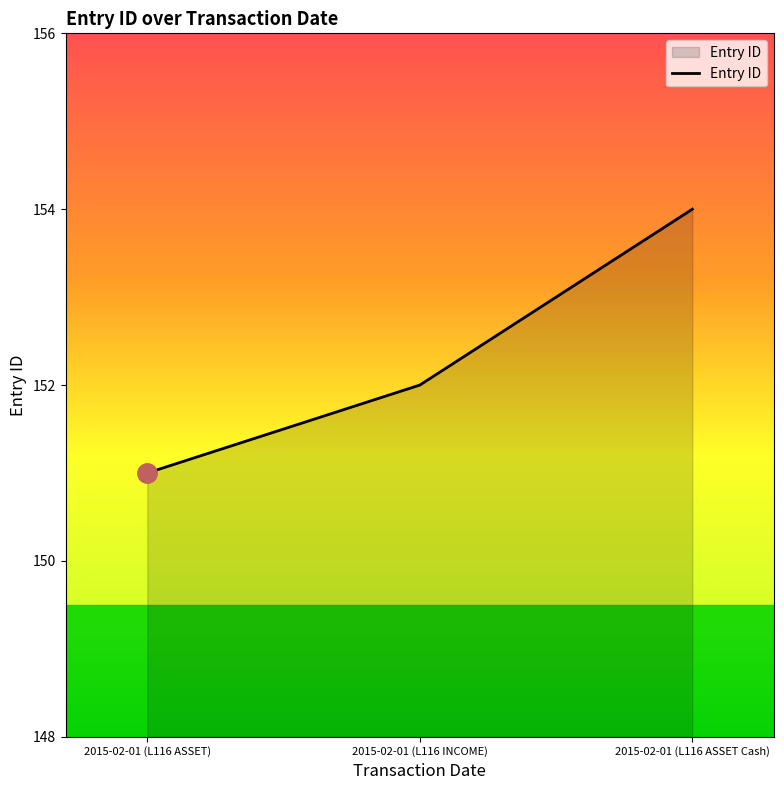

How many lines are shown in the chart?

1